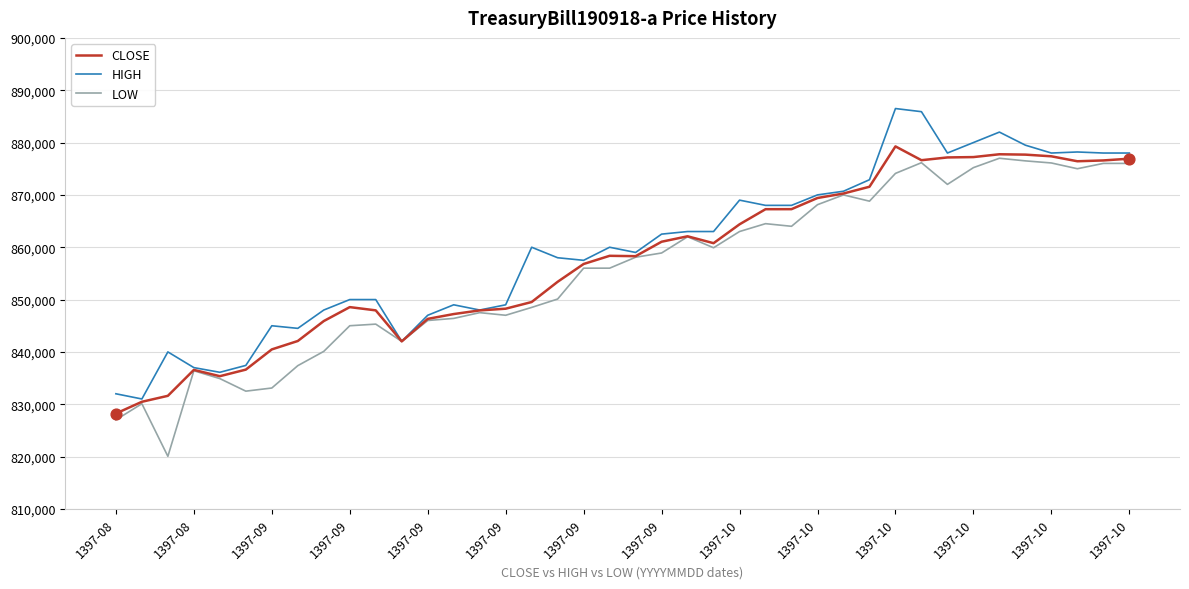

What are all the series names shown in the legend?

CLOSE, HIGH, LOW